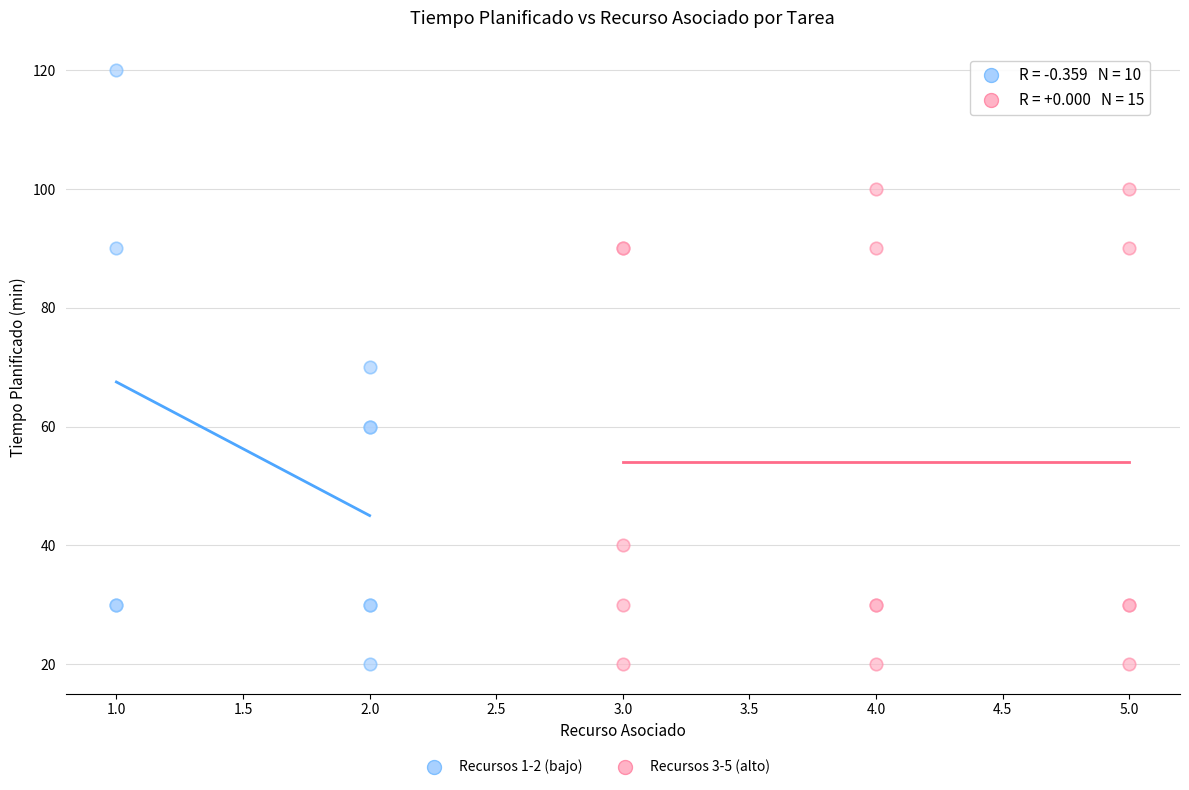

Which series has the widest spread of Y values?

Recursos 1-2 (bajo)